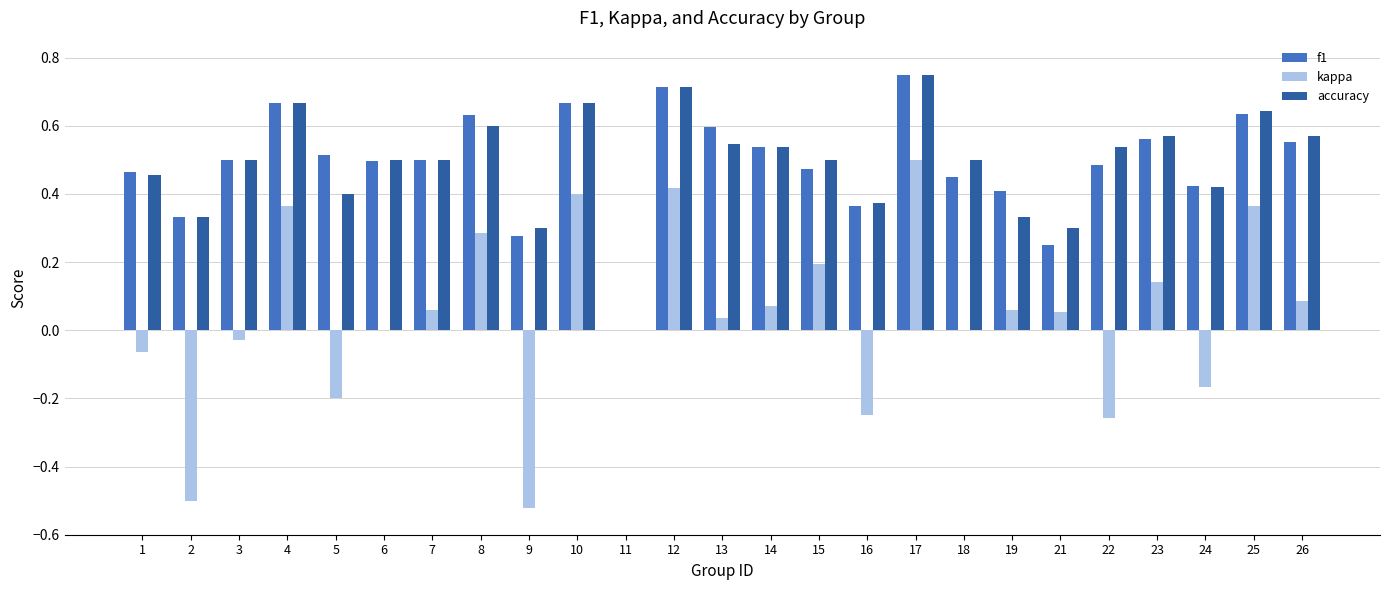

Which series changed the most between 22 and 25?

kappa